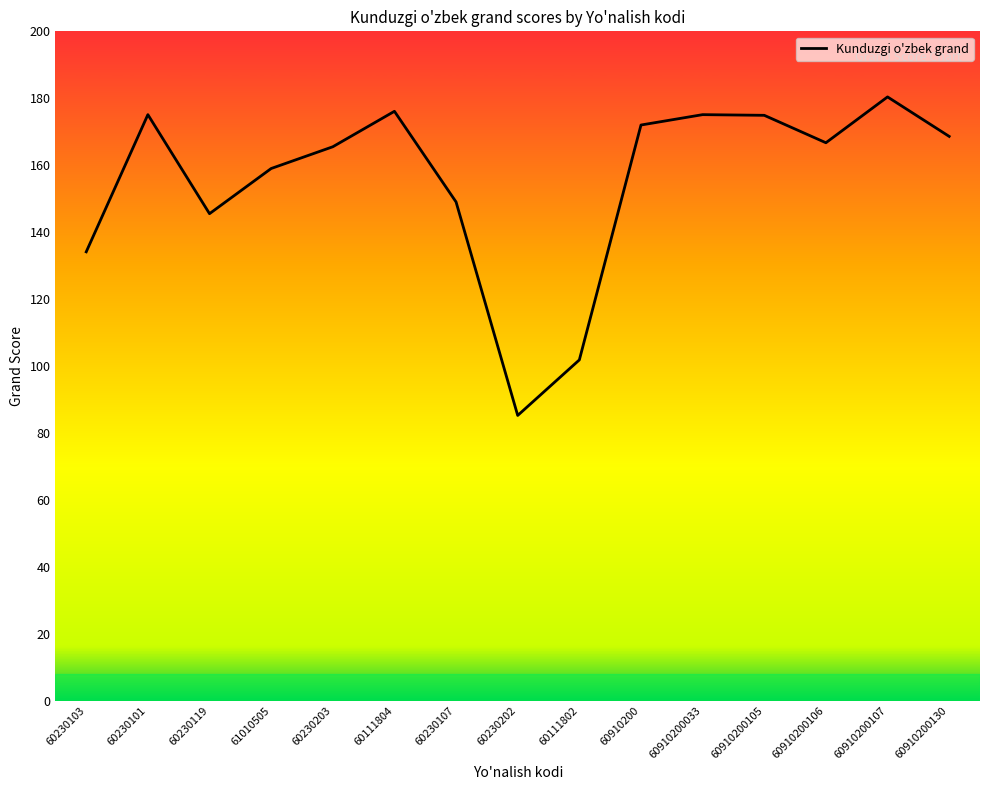

The chart shows a value of 180.4 at 60910200107. True or false?

True